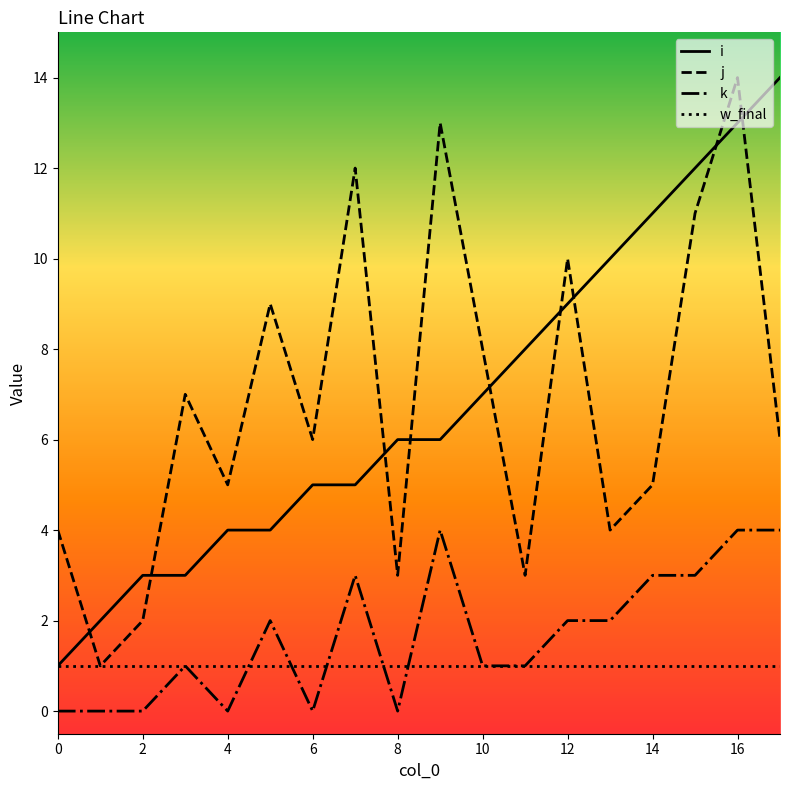

What is the greatest value displayed?

14